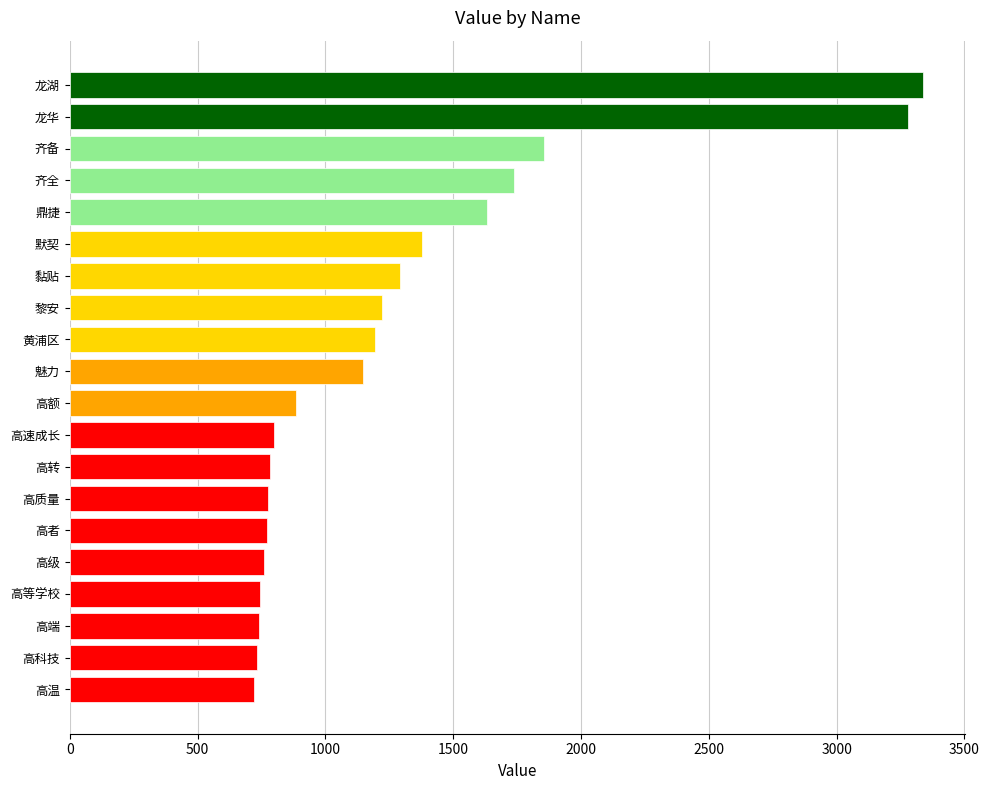

What is the difference between the maximum and minimum values?

2616